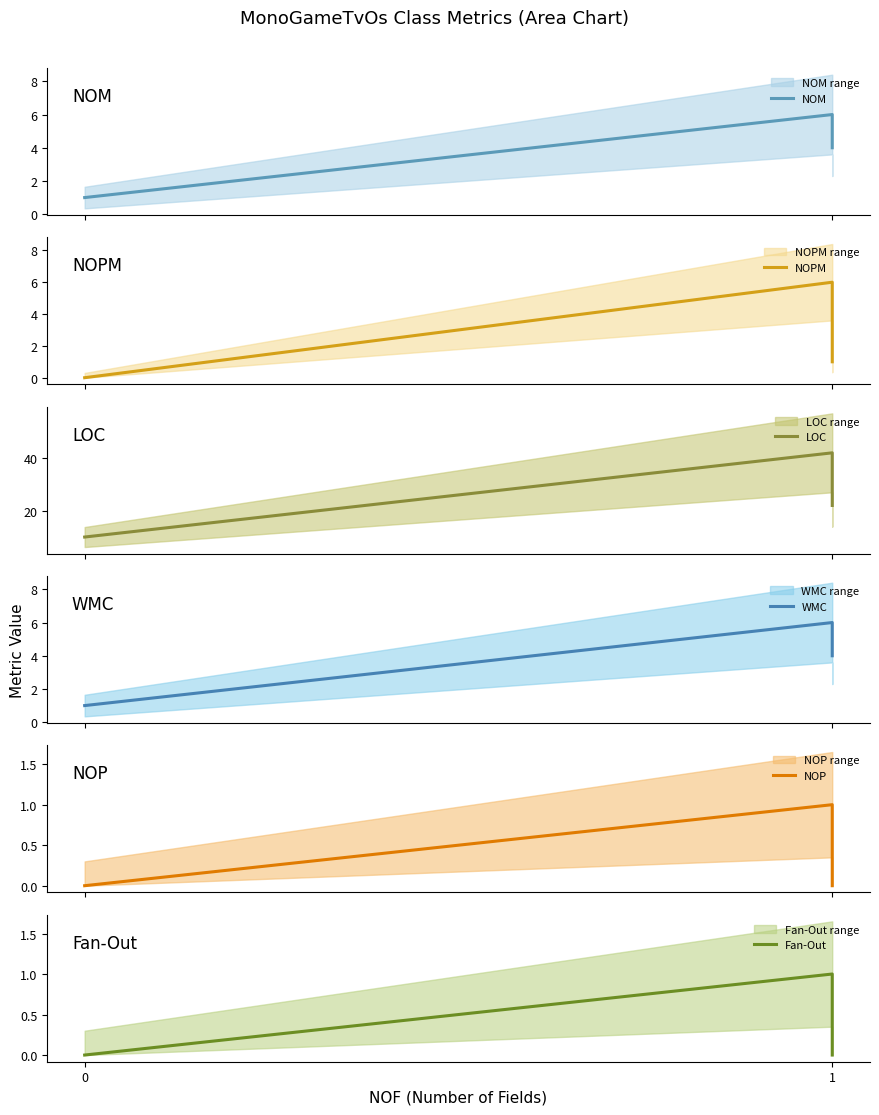

Reading left to right, what are all the values shown in this chart?

NOM: 1	6	4
NOPM: 0	6	1
LOC: 10	42	22
WMC: 1	6	4
NOP: 0	1	0
Fan-Out: 0	1	0